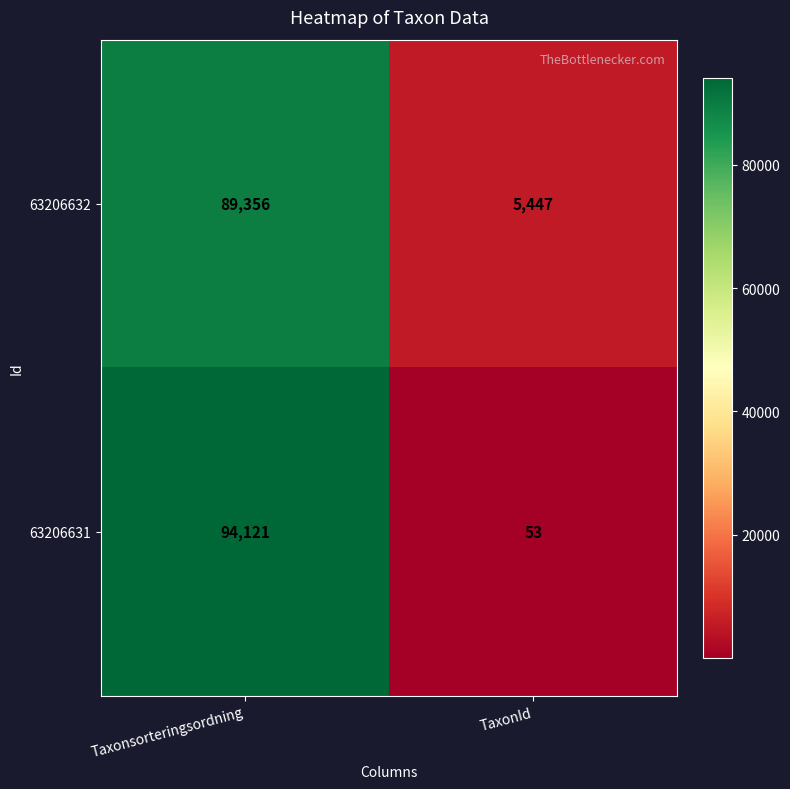

At which category is the sum across all series the highest?

Taxonsorteringsordning